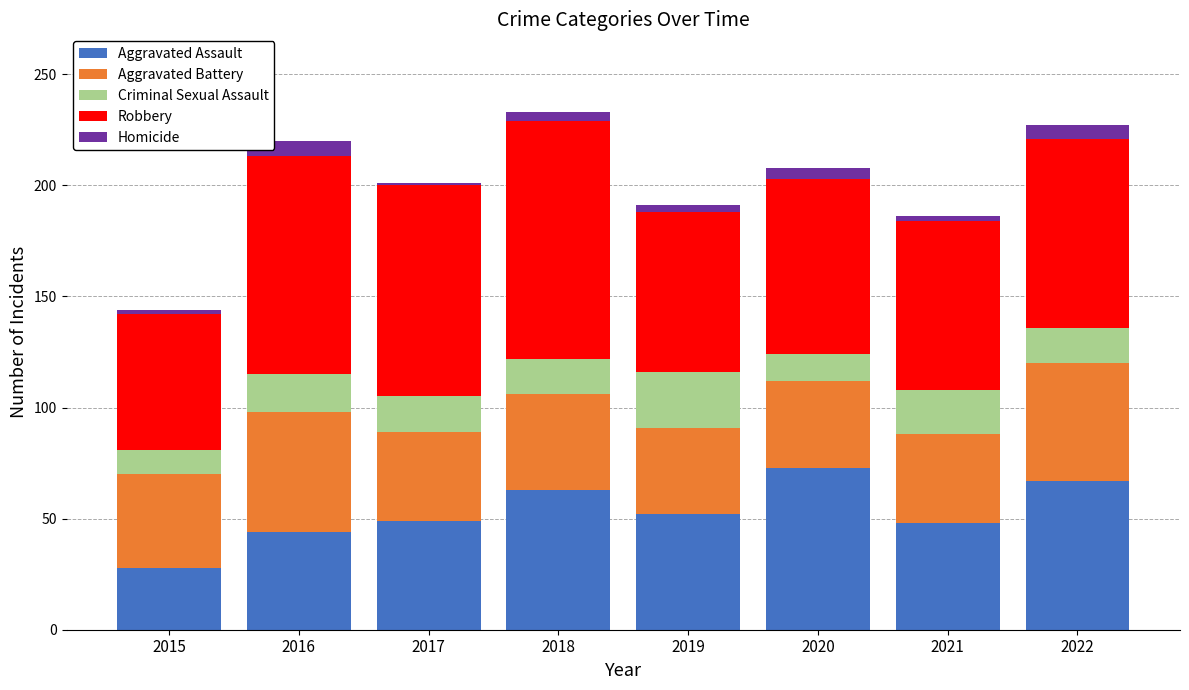

The Aggravated Assault series shows 74 at 2021. True or false?

False